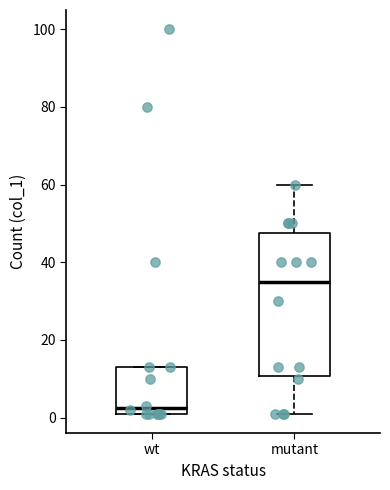

Reading left to right, transcribe this box plot: for each box, give where its median line is, the range the box spans, and where its two whiskers end, as read against the y-axis. The values are not printed on the chart, so give them approximately, as read against the axis.

wt: median 2 (just above the box's lower edge), box 2 to 14, whiskers 2 to 14
mutant: median 36, box 10 to 48, whiskers 2 to 60